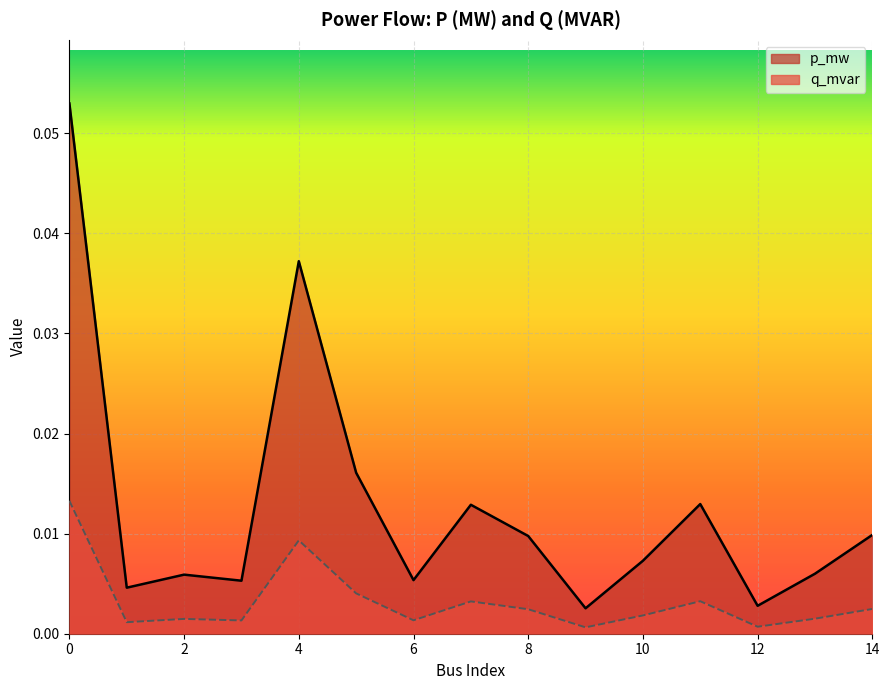

Reading left to right, extract all data points from this chart.

p_mw: 0=0.1	1=0.0	2=0.0	3=0.0	4=0.0	5=0.0	6=0.0	7=0.0	8=0.0	9=0.0	10=0.0	11=0.0	12=0.0	13=0.0	14=0.0
q_mvar: 0=0.0	1=0.0	2=0.0	3=0.0	4=0.0	5=0.0	6=0.0	7=0.0	8=0.0	9=0.0	10=0.0	11=0.0	12=0.0	13=0.0	14=0.0